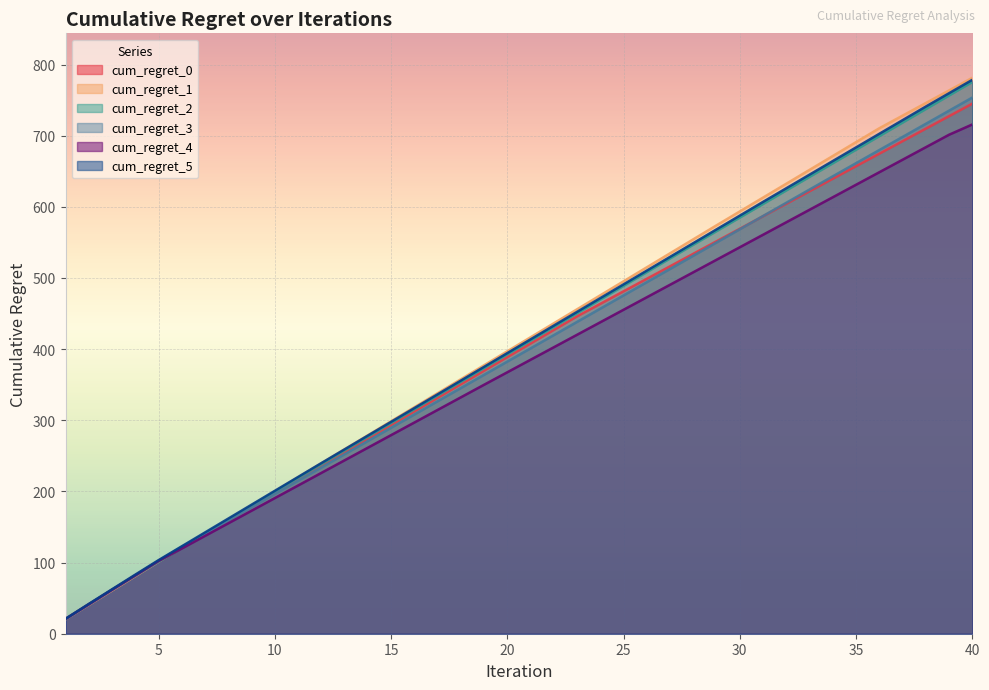

What is the smallest value displayed?

20.2